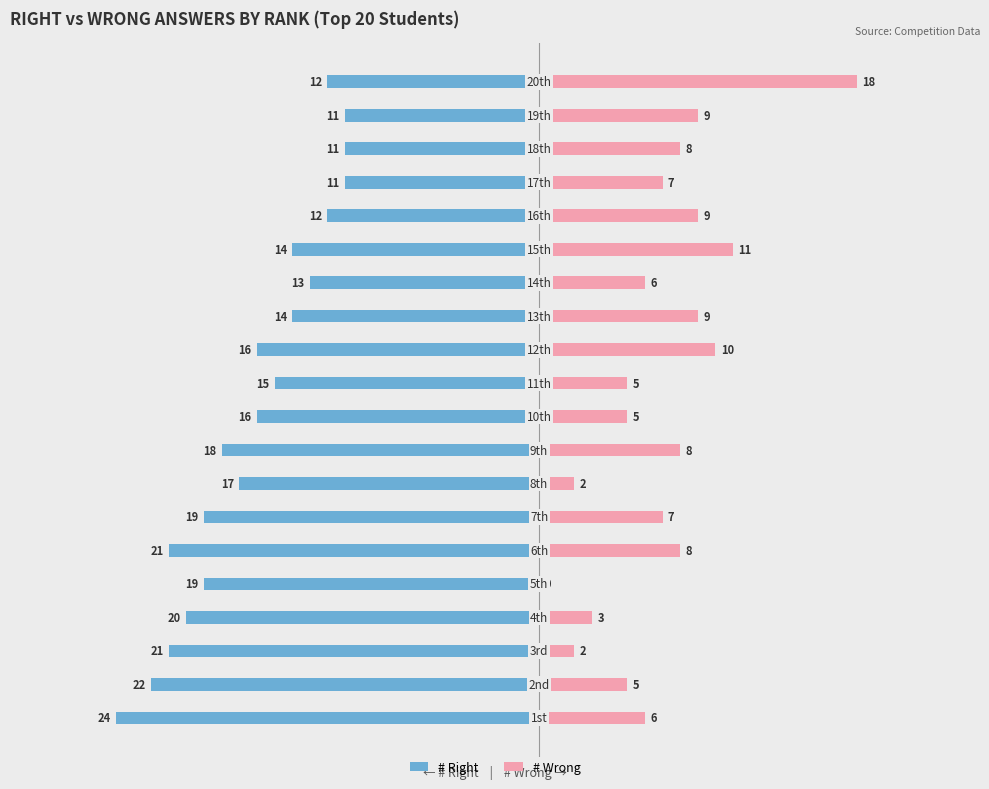

Between 2 and 18, which series saw the biggest shift?

# Right